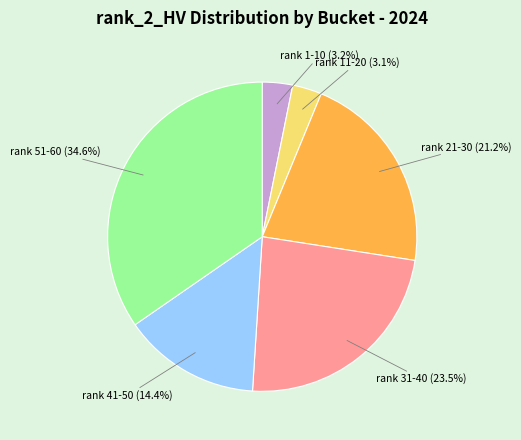

Is rank 31-40 the majority of the pie?

No